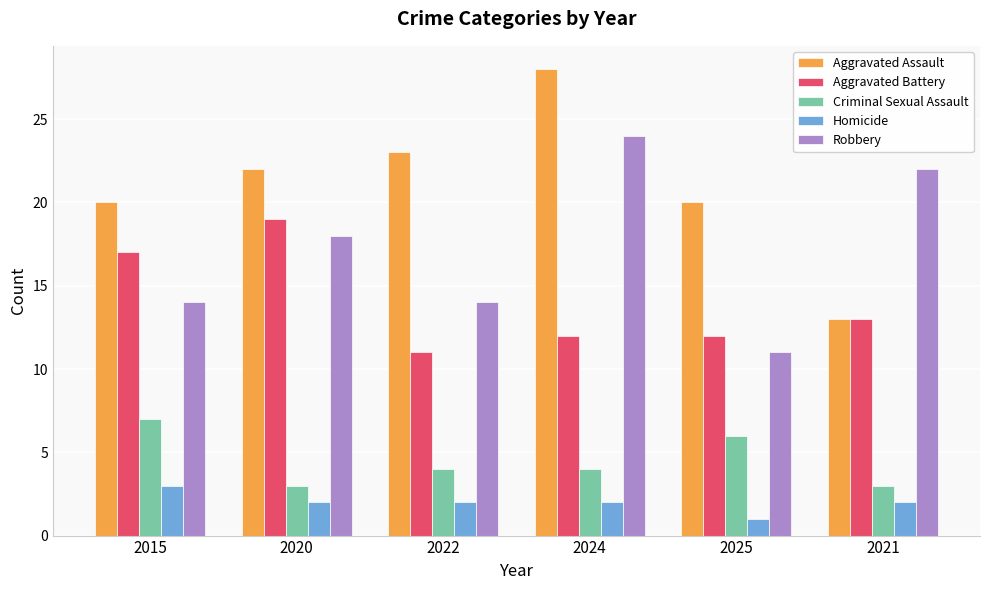

Does the chart contain any negative values?

No